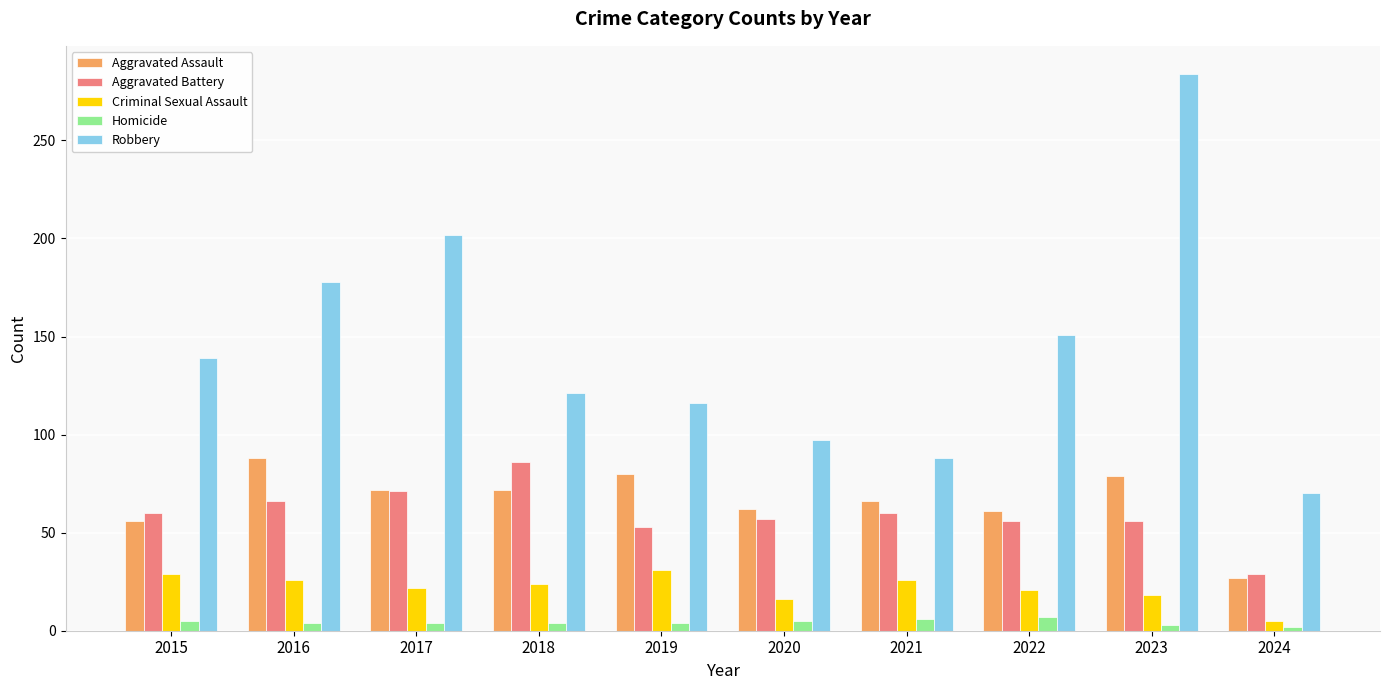

Which category has the lowest value in the Criminal Sexual Assault series?

2024